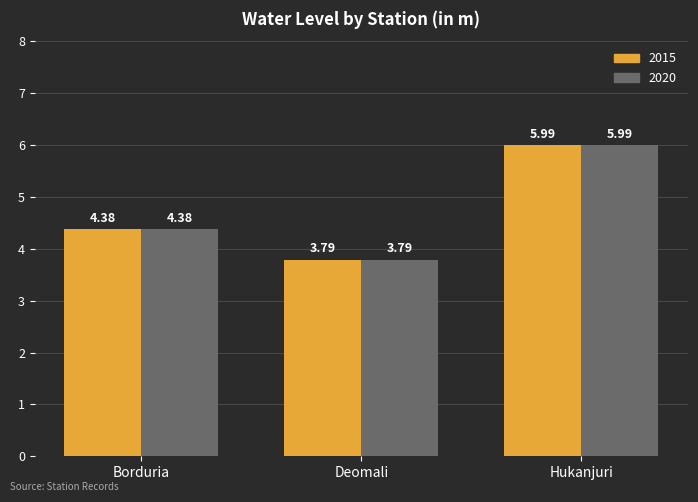

What is the label of the 3rd bar from the right?

Borduria